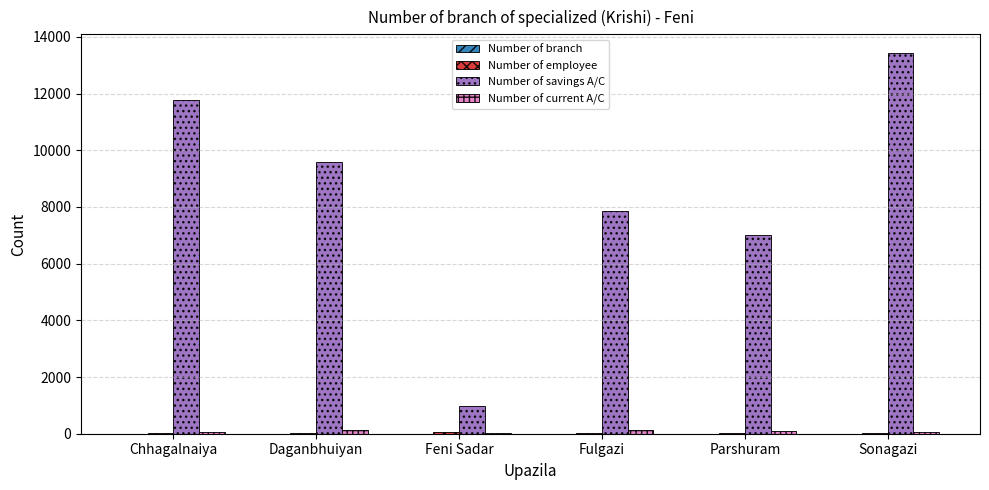

True or false: Number of savings A/C has a value of 11763 at Chhagalnaiya.

True